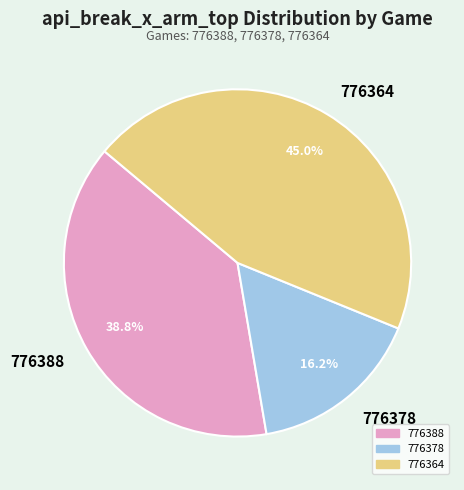

The 776378 slice represents 16% of the pie. True or false?

True